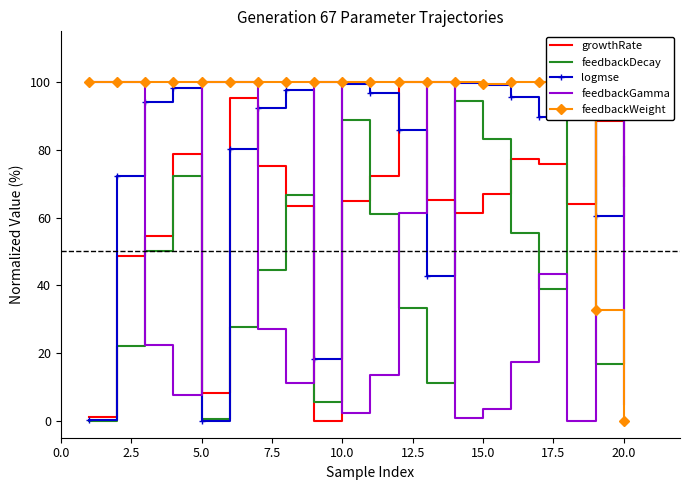

How many lines are shown in the chart?

5